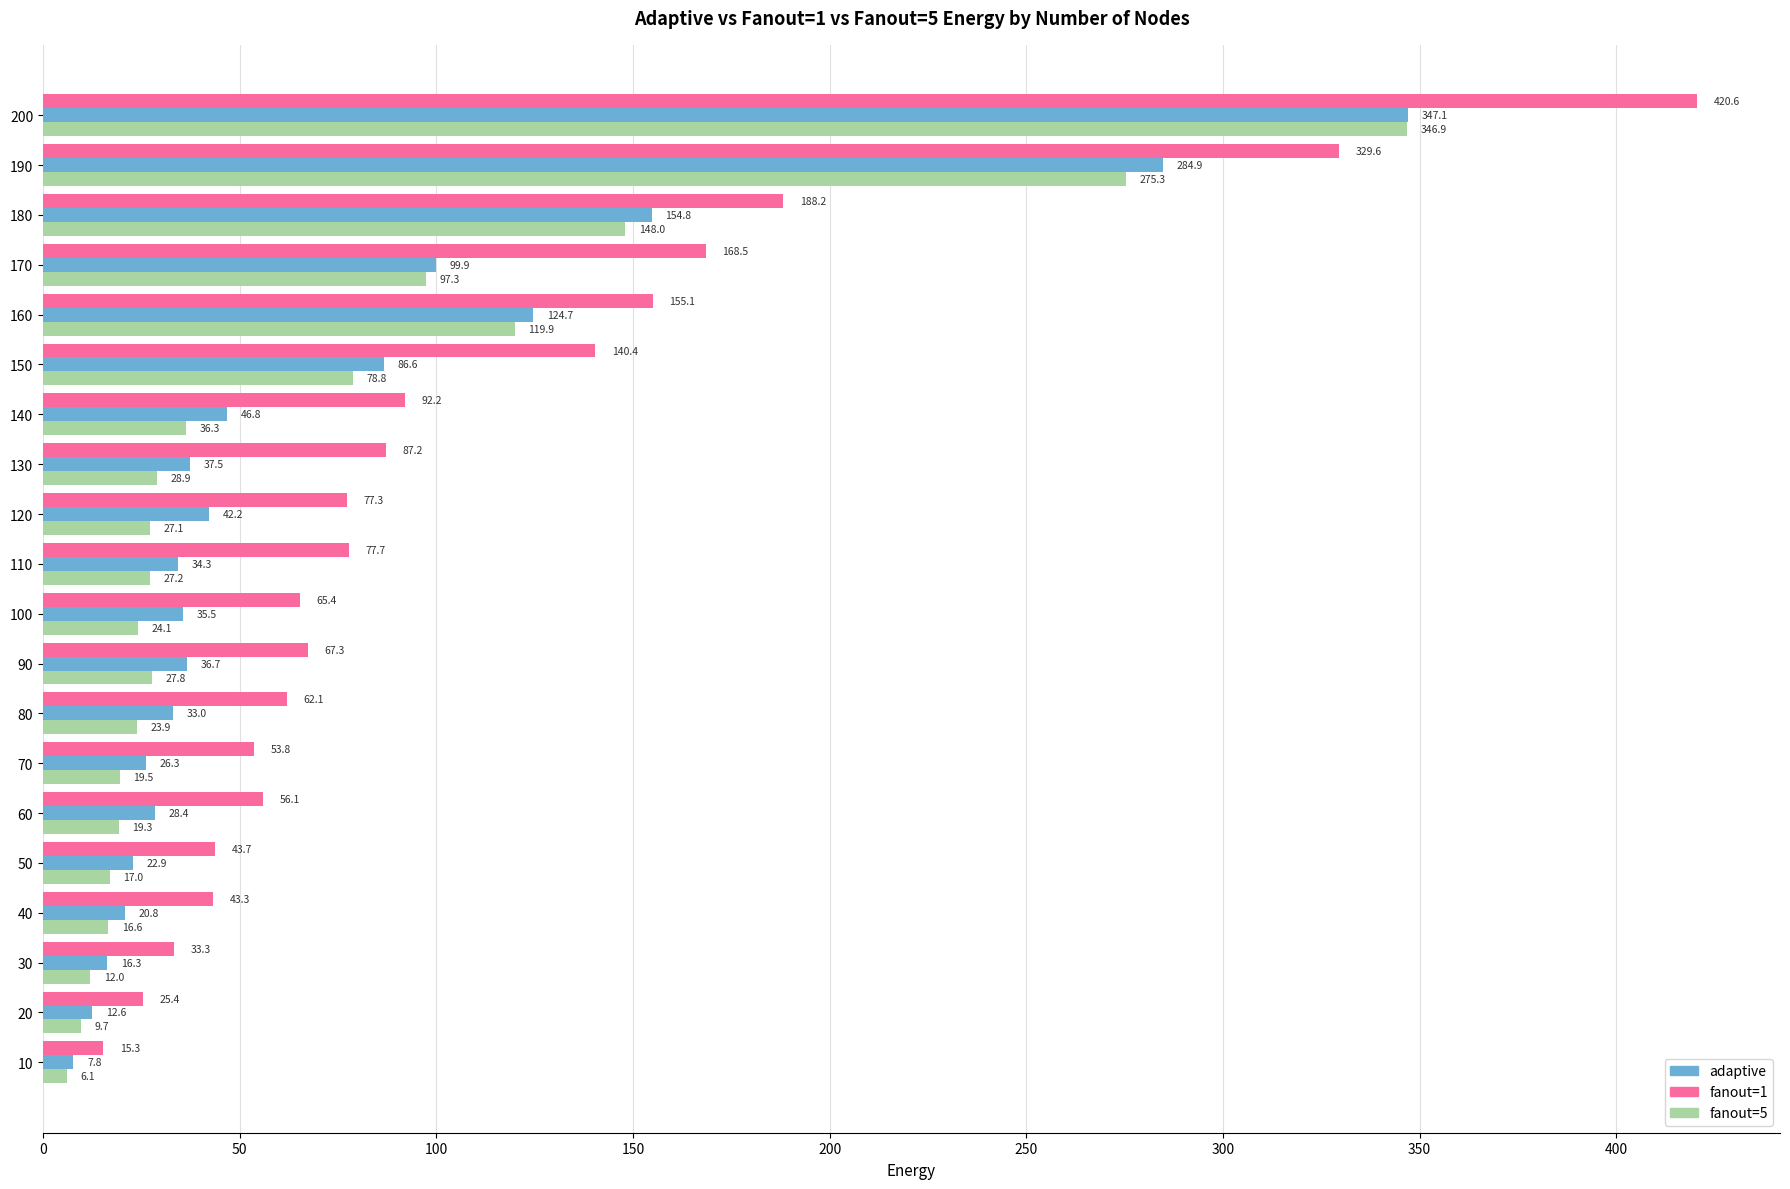

List the series in order of their peak value, highest first.

fanout=1, adaptive, fanout=5